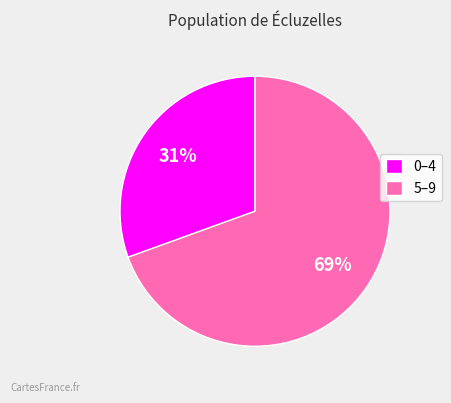

To the nearest percent, what portion does 5–9 represent?

69%